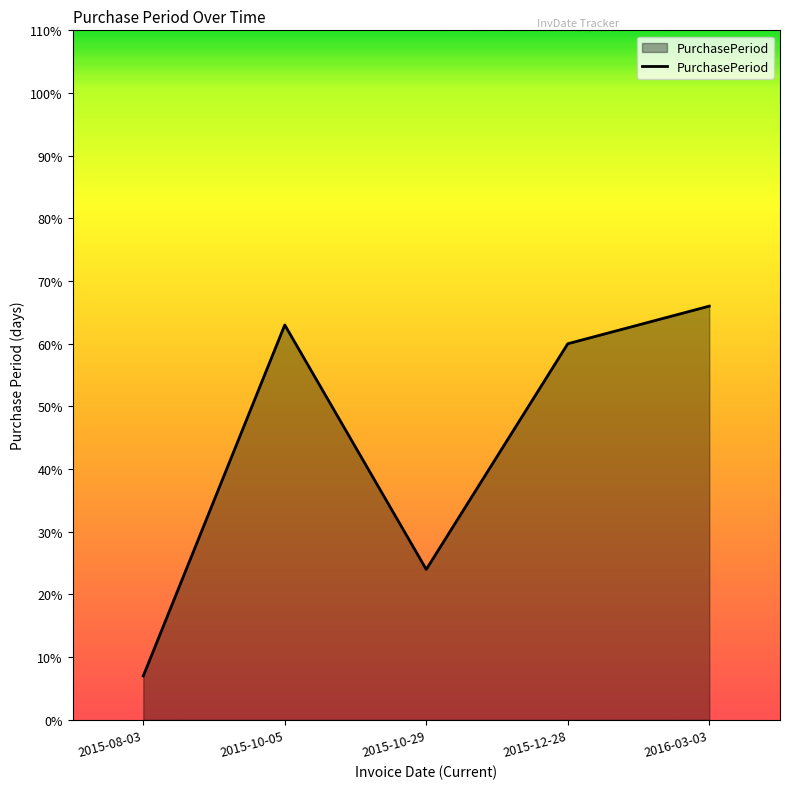

At which category does the chart reach its peak across all series?

2016-03-03